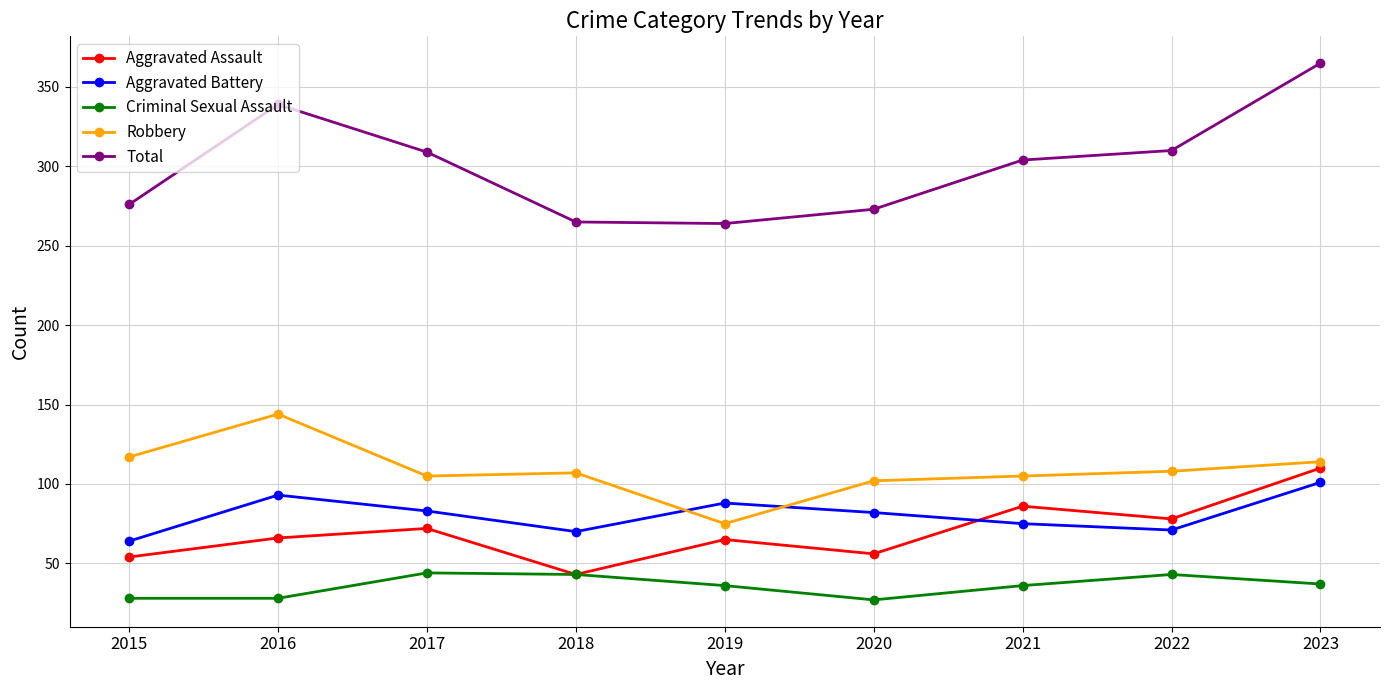

True or false: Aggravated Assault has a value of 110 at 2023.

True